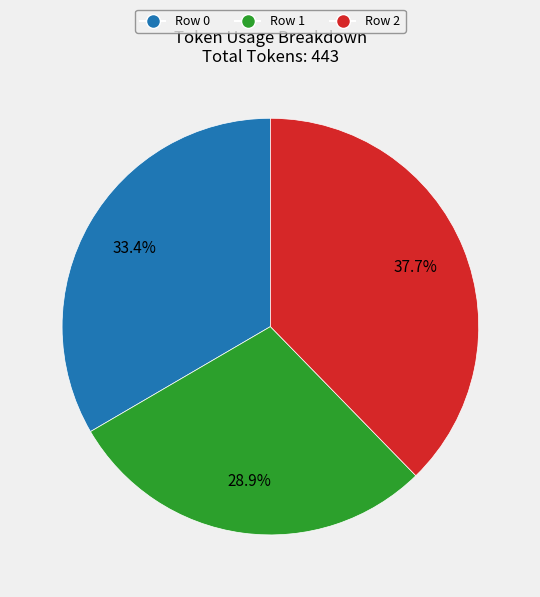

To the nearest percent, what is the average slice percentage?

33%